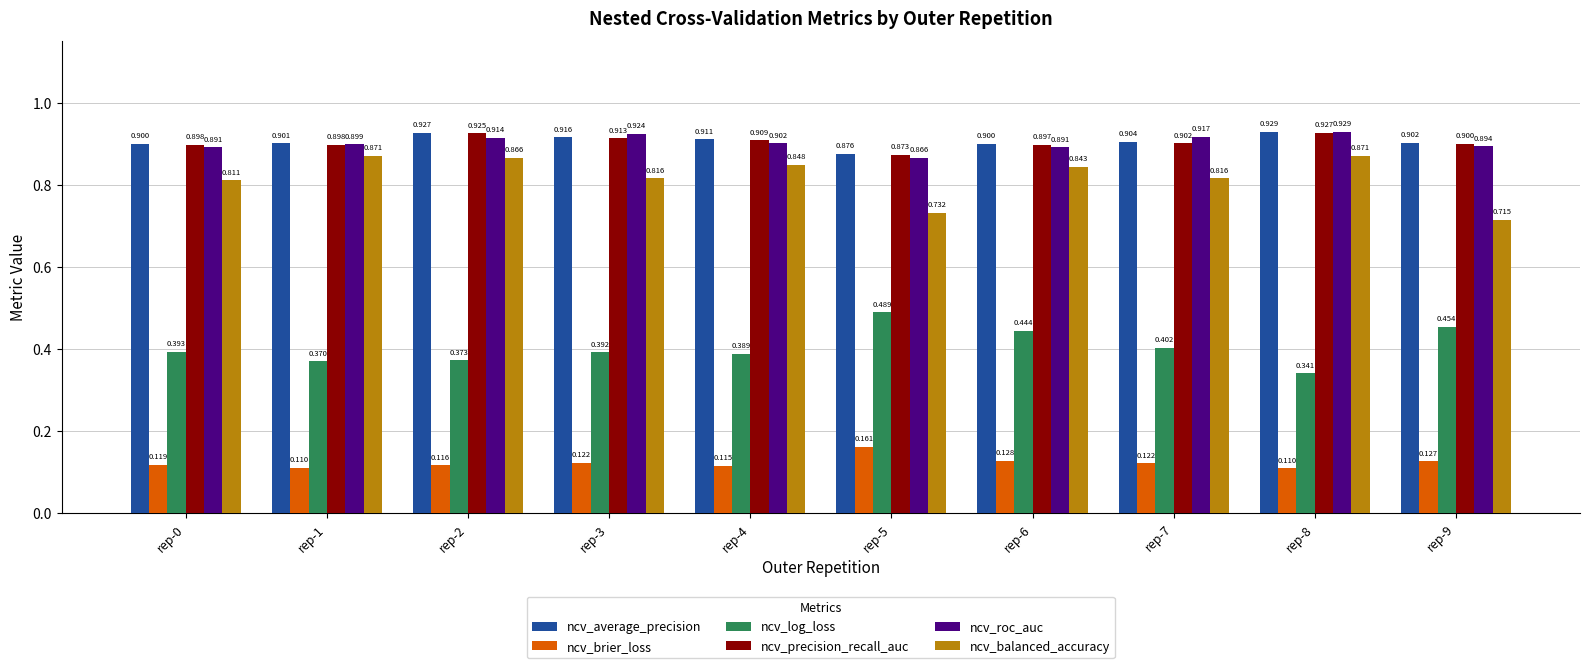

At rep-6, list the series in order from largest to smallest.

ncv_average_precision, ncv_precision_recall_auc, ncv_roc_auc, ncv_balanced_accuracy, ncv_log_loss, ncv_brier_loss